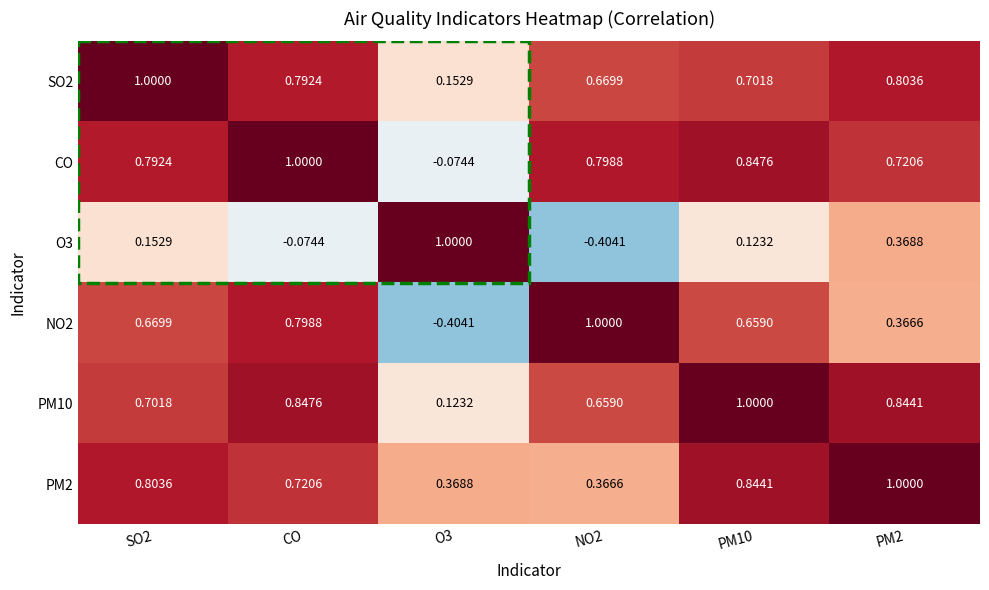

What is the spread (max minus min) of values at PM2?

0.6